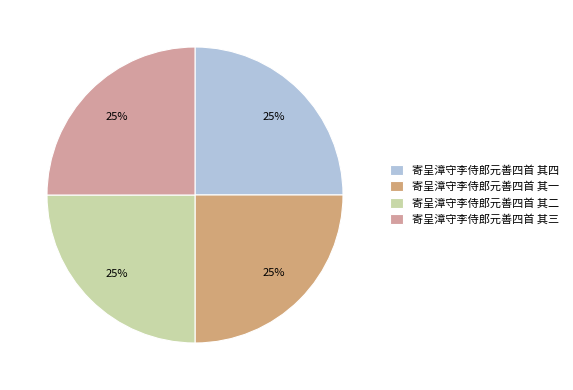

Is 寄呈漳守李侍郎元善四首 其三 the majority of the pie?

No